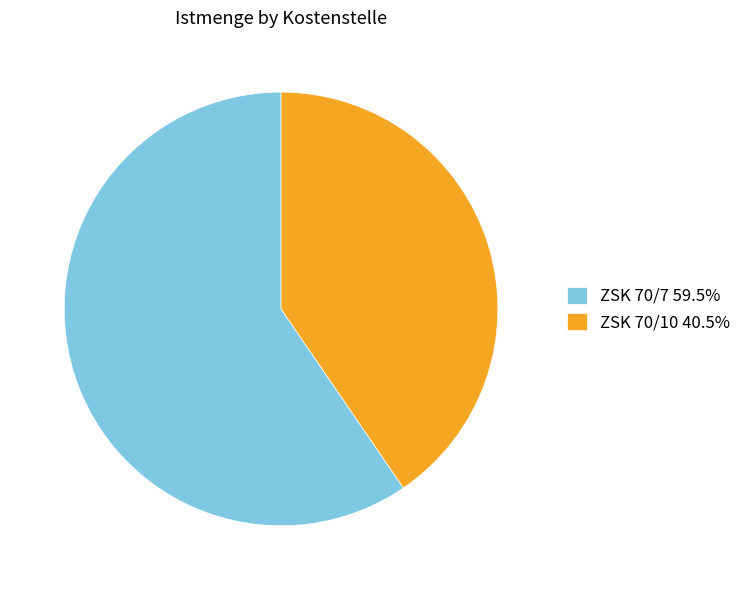

Combined, do ZSK 70/10 and ZSK 70/7 account for over 50%?

Yes